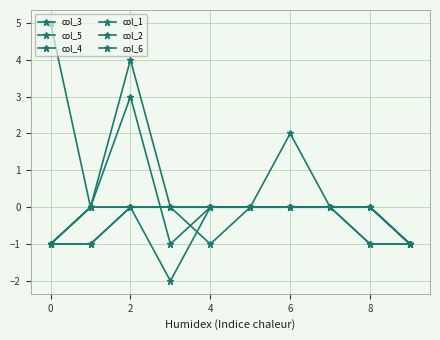

What is the difference between the second highest and minimum values in the col_6 series?

1